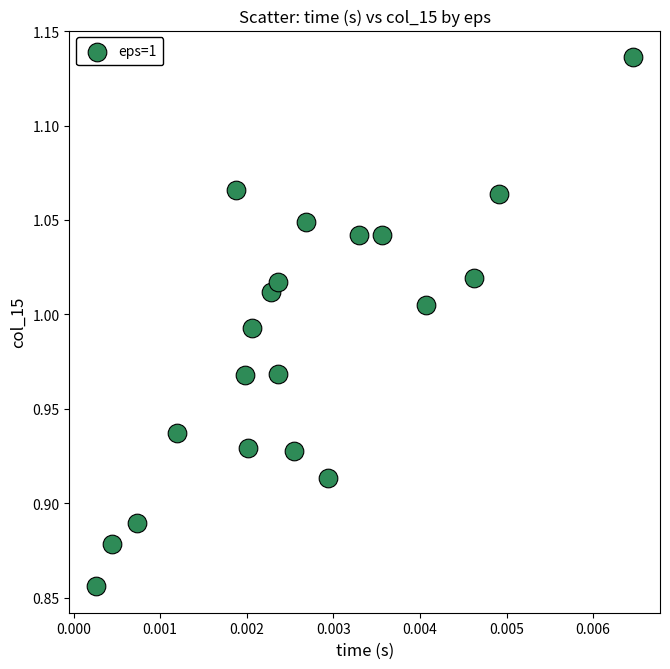

What is the range of Y values (max minus min)?

0.3